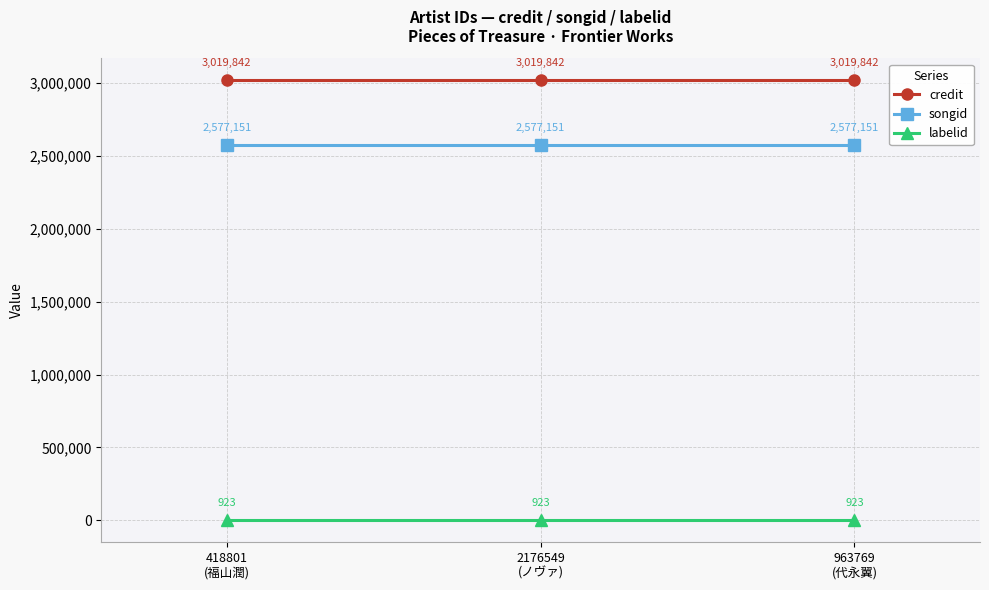

What is the sum of all labelid values?

2769